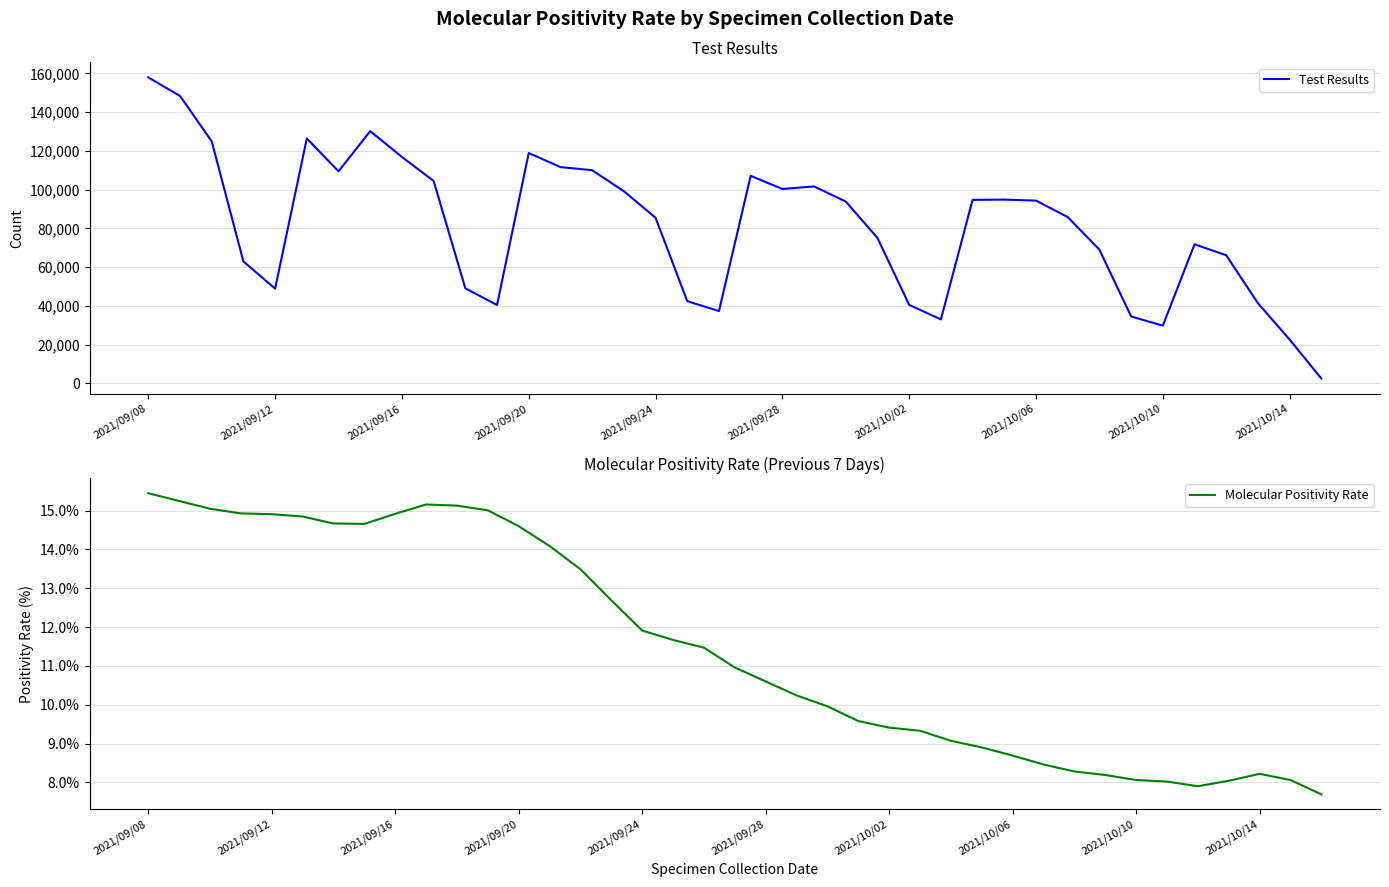

What is the difference between the maximum and minimum values in the Test Results series?

155447.0